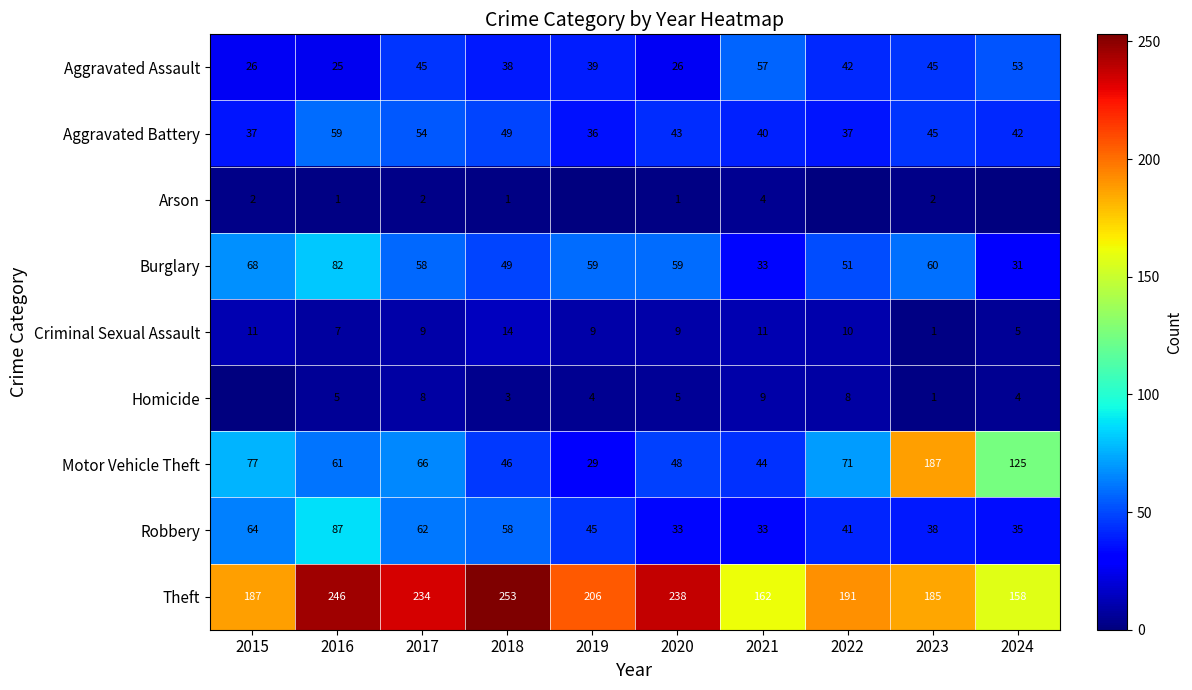

What is the difference between the Homicide values at 2021 and 2018?

6